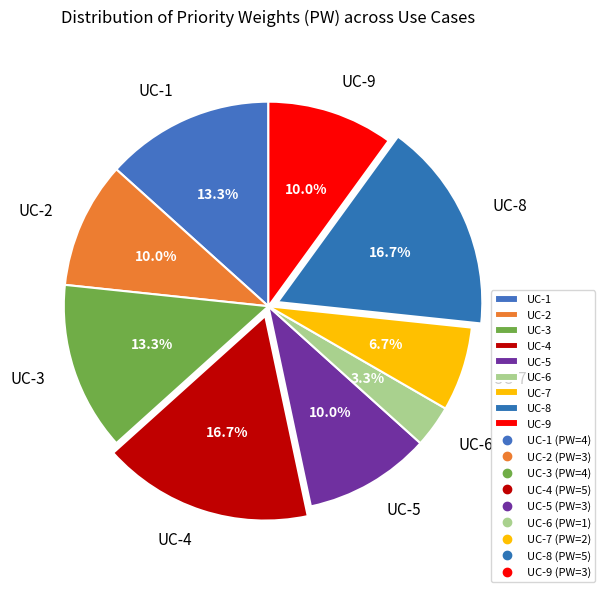

Count the number of slices in the pie.

9